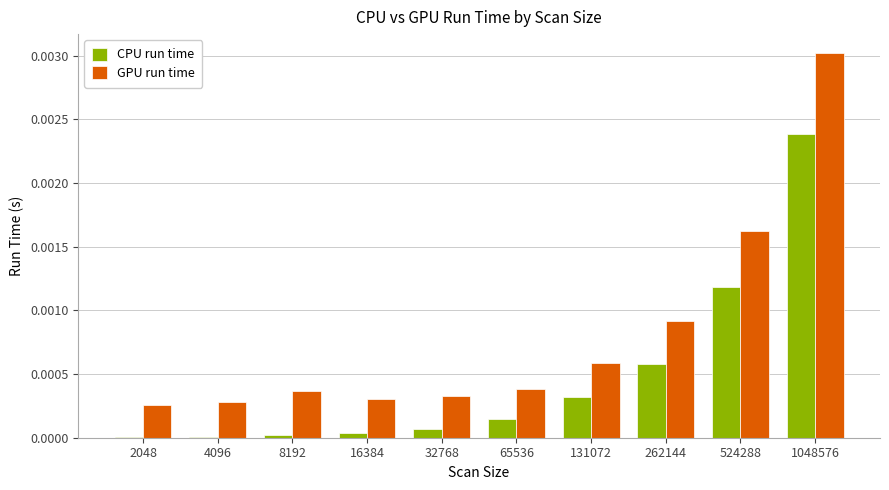

Between 16384 and 524288, which series saw the biggest shift?

GPU run time